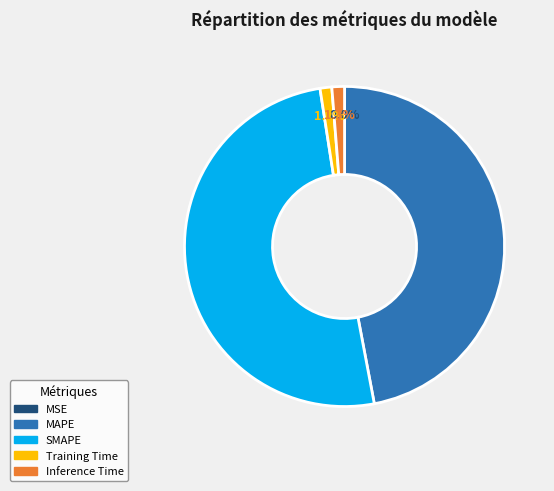

Do Inference Time and Training Time together represent more than half of the pie?

No